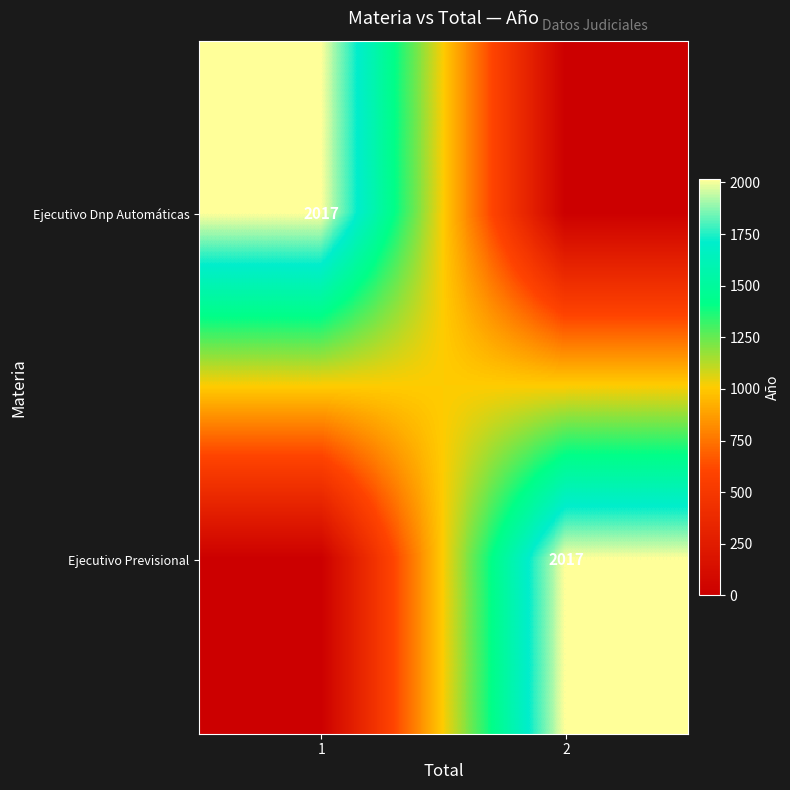

True or false: Ejecutivo Dnp Automáticas has a value of 2017 at 1.

True